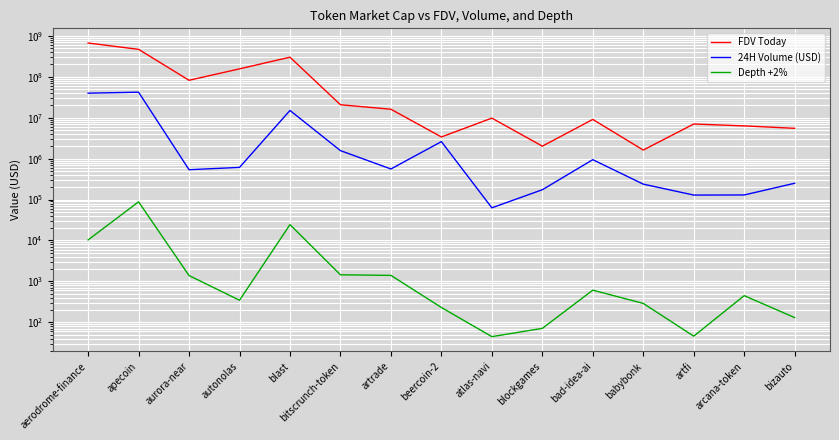

Which series has the largest total across all categories?

FDV Today